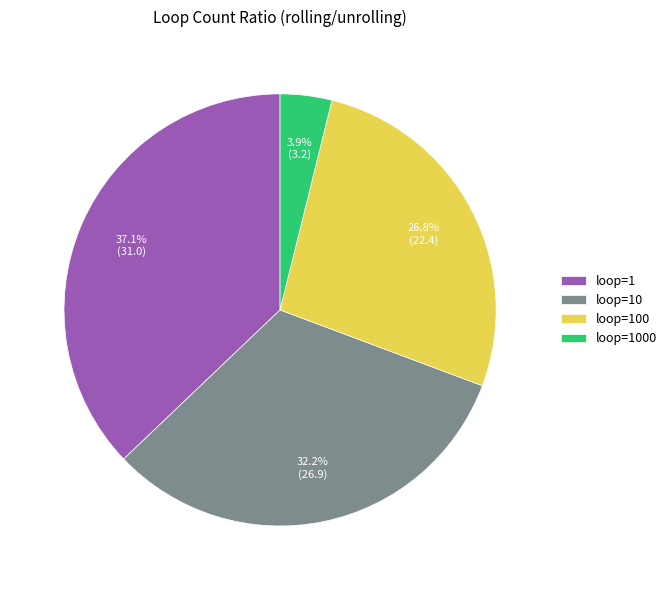

Do loop=10 and loop=1000 together represent more than half of the pie?

No